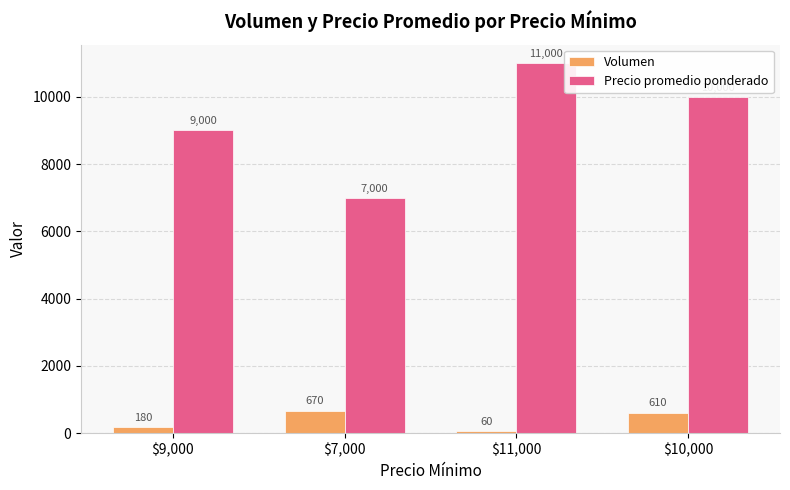

What is the lowest value of the Precio promedio ponderado series?

7000